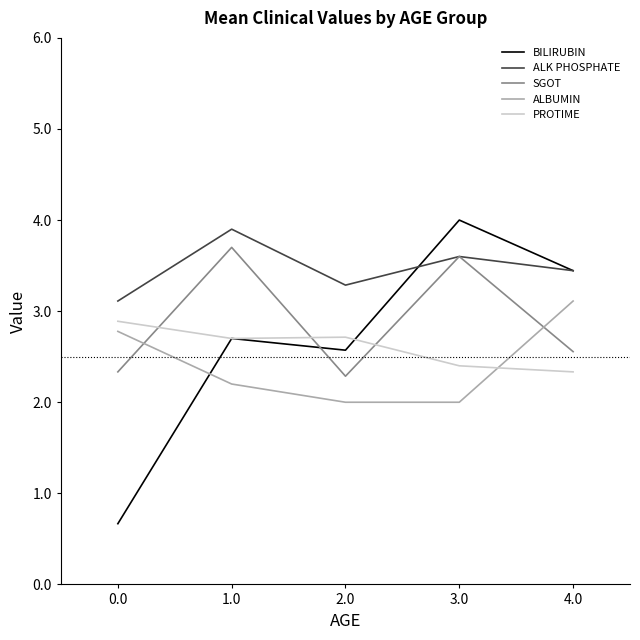

Reading left to right, list all the values displayed in this chart.

BILIRUBIN: 0.7	2.7	2.6	4.0	3.4
ALK PHOSPHATE: 3.1	3.9	3.3	3.6	3.4
SGOT: 2.3	3.7	2.3	3.6	2.6
ALBUMIN: 2.8	2.2	2.0	2.0	3.1
PROTIME: 2.9	2.7	2.7	2.4	2.3